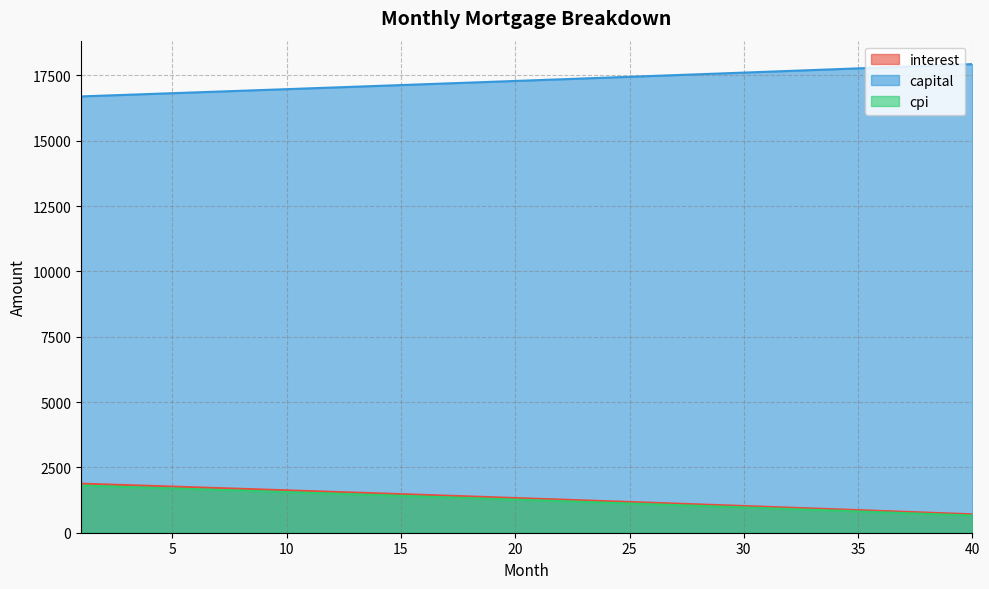

What is the greatest value displayed?

17933.6